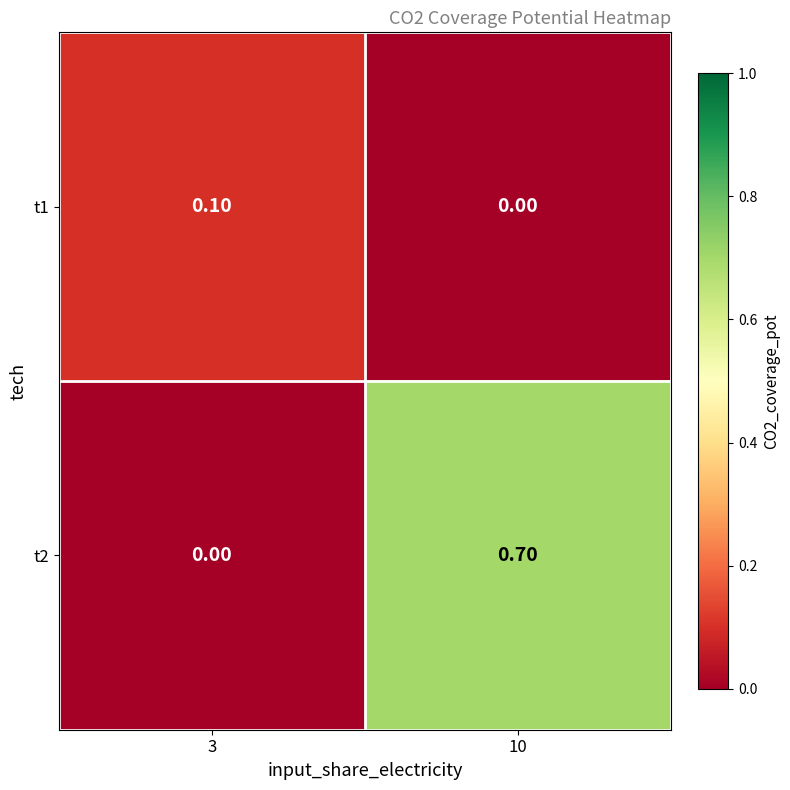

What is the total value across all series at 10?

0.7